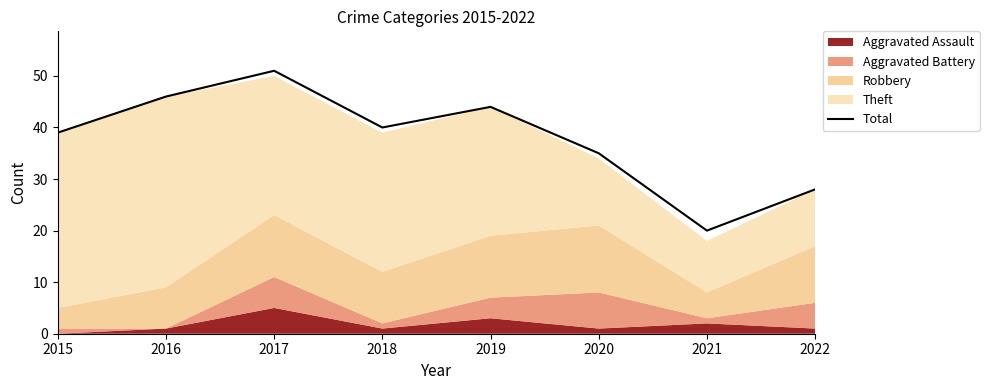

Reading left to right, what are all the values shown in this chart?

2015=39	2016=46	2017=51	2018=40	2019=44	2020=35	2021=20	2022=28